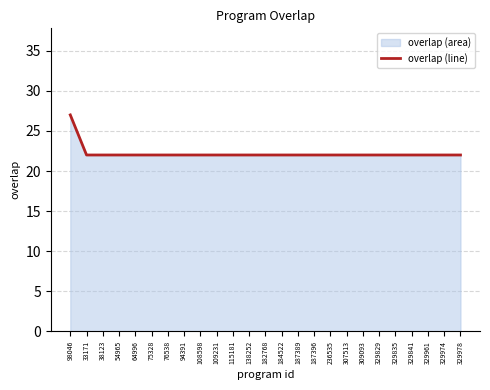

How many values are between 22 and 23?

24